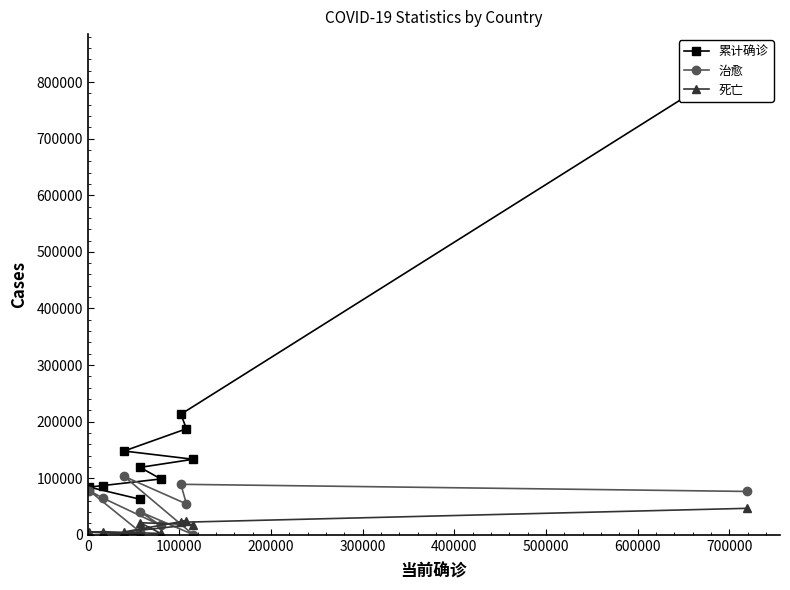

Is it true that 死亡 equals 8391 at 300000?

False